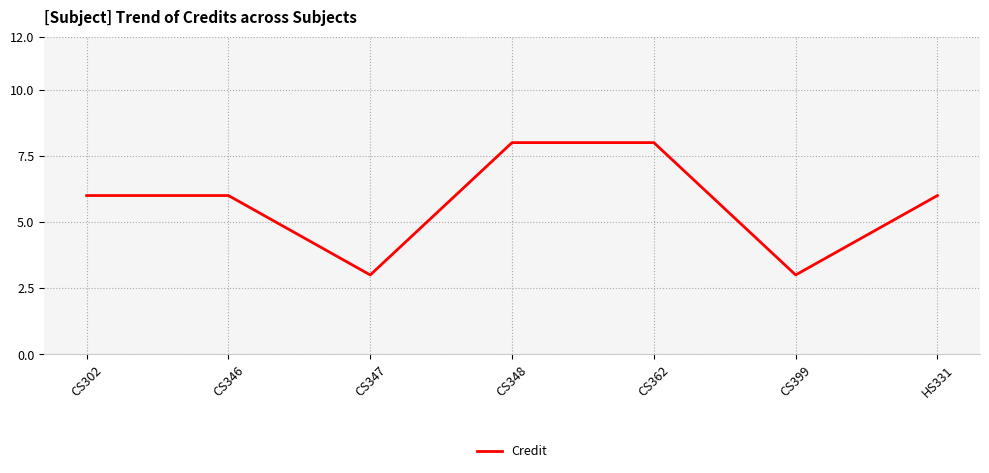

How many categories are shown in the chart?

7